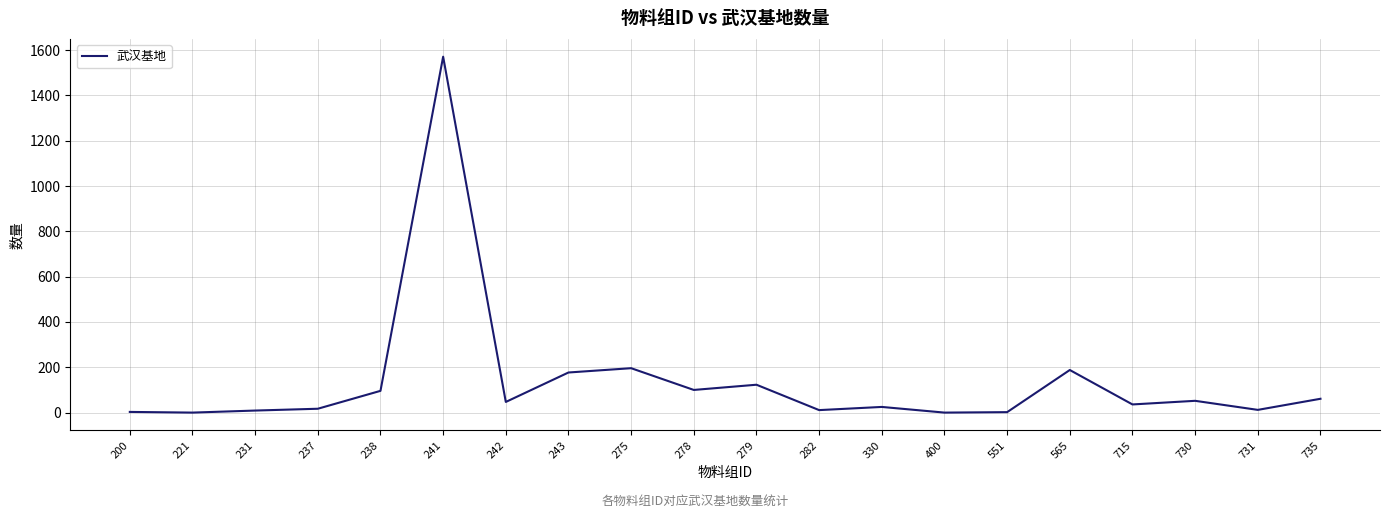

How many lines are shown in the chart?

1